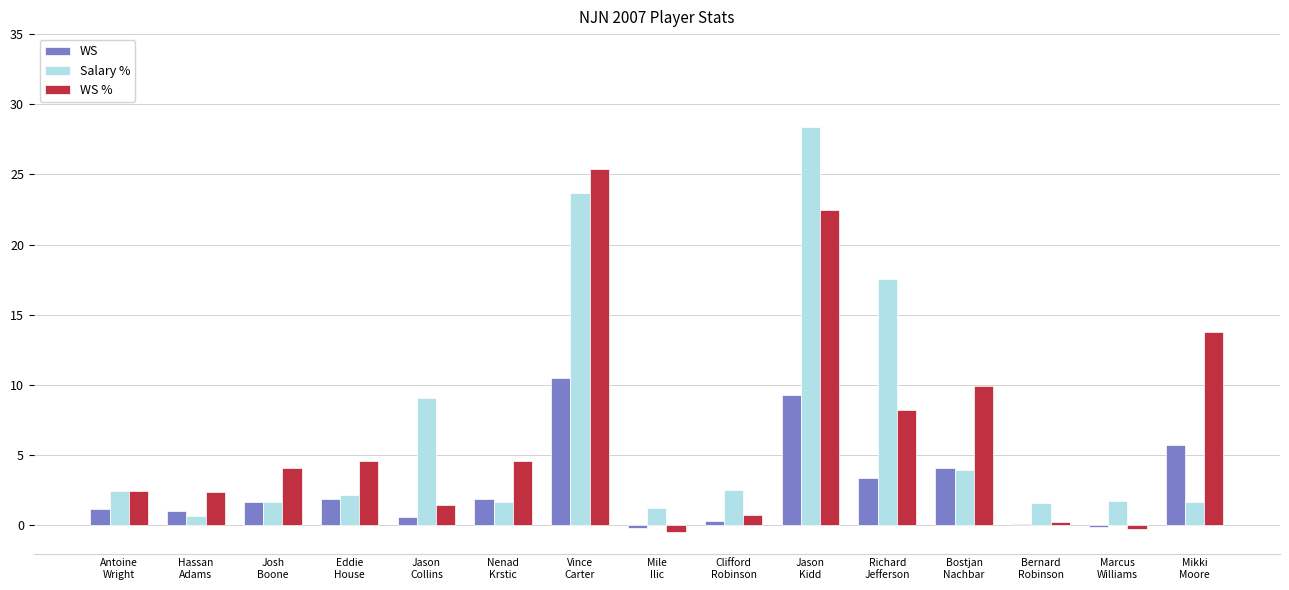

What is the highest value of the Salary % series?

28.4